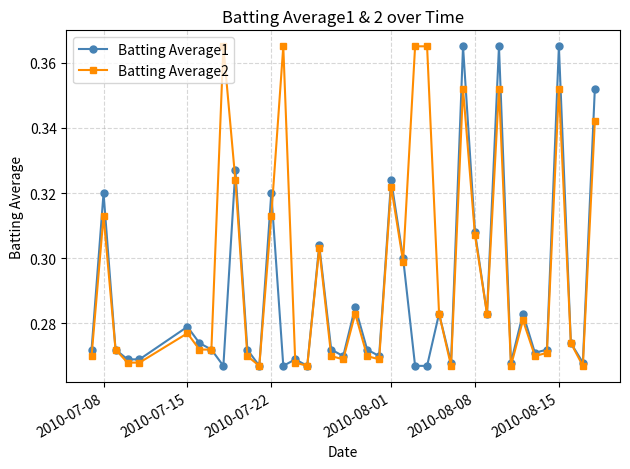

List the series in order of their overall mean, highest first.

Batting Average2, Batting Average1